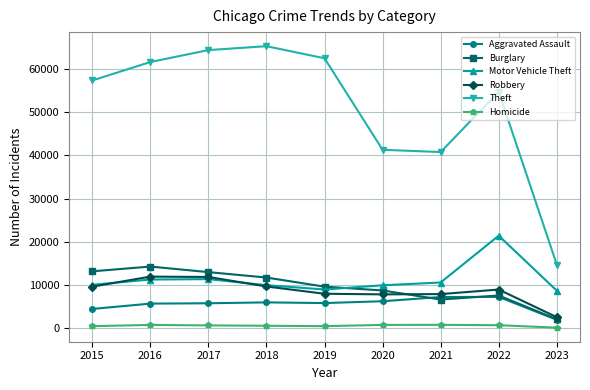

What is the total value across all series at 2021?

74008